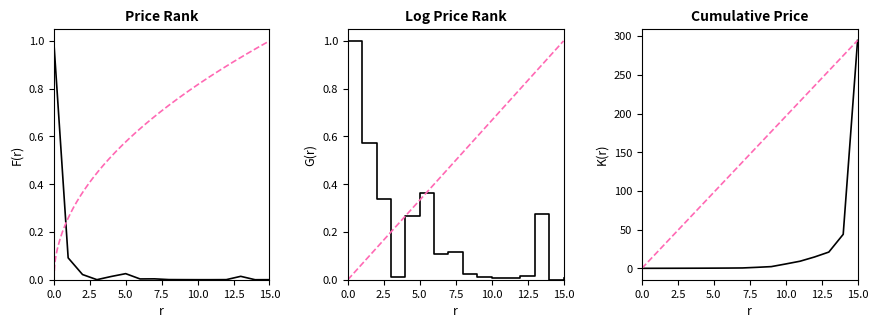

At which category does the chart reach its peak across all series?

15